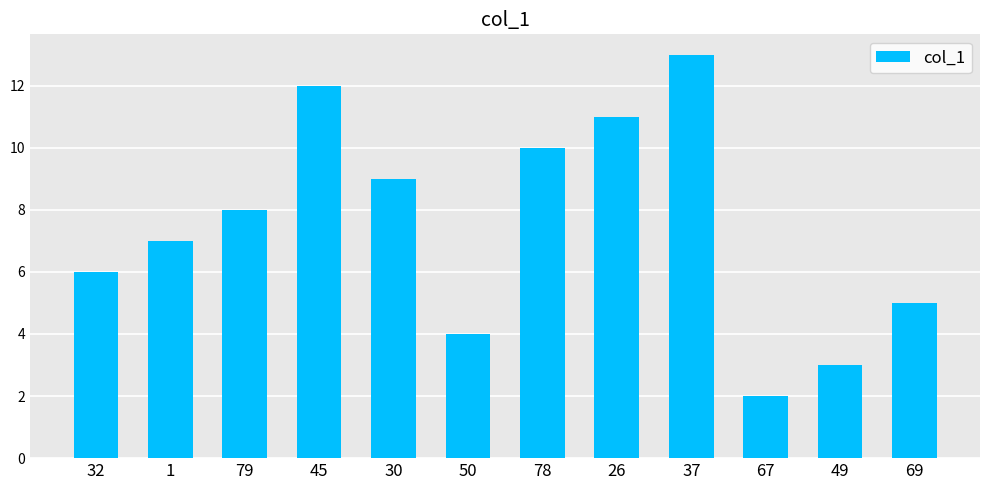

Between 30 and 37, which is larger?

37